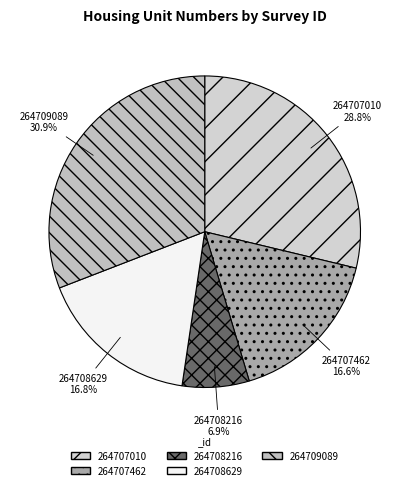

To the nearest percent, what portion does 264708629 represent?

17%